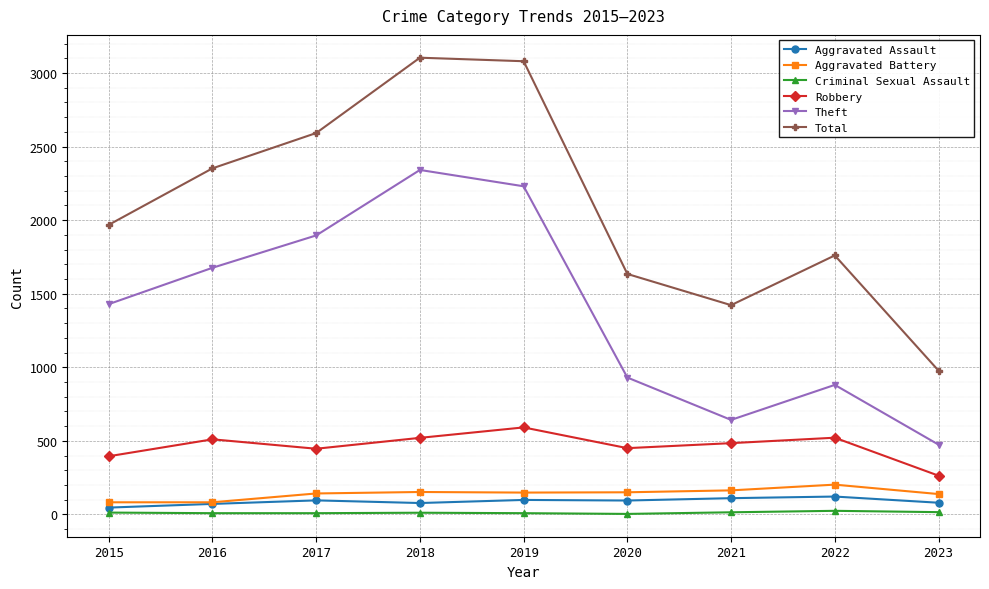

What is the average value of the Robbery series?

464